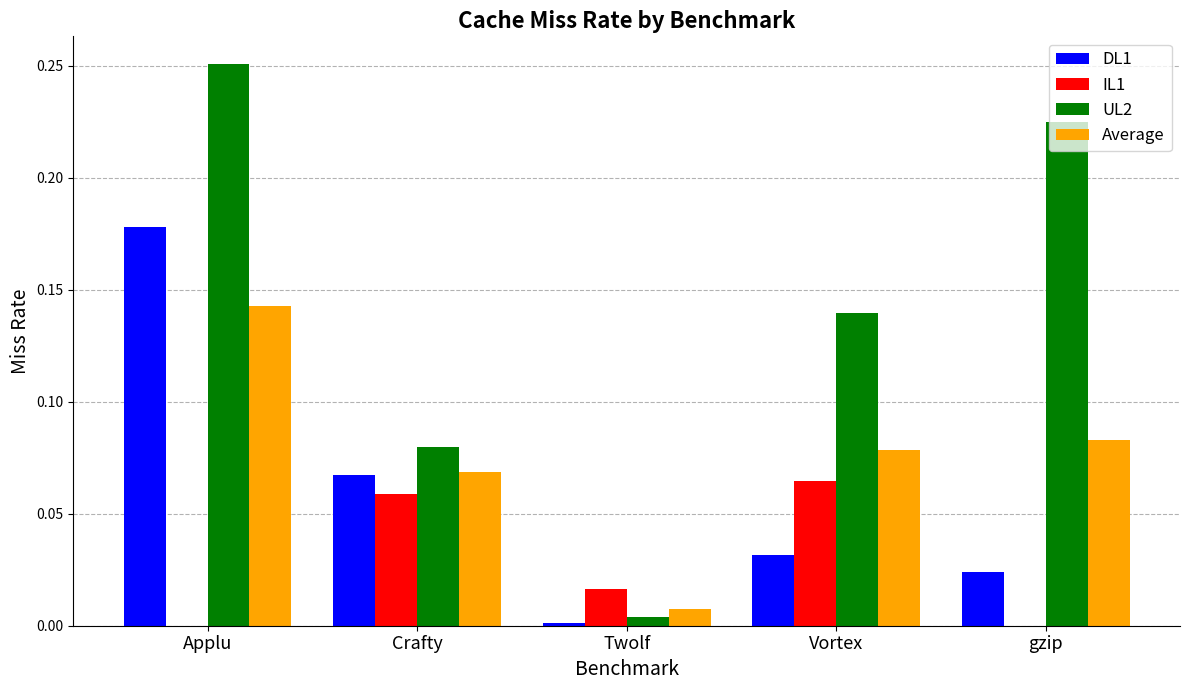

Which series has the largest total across all categories?

UL2